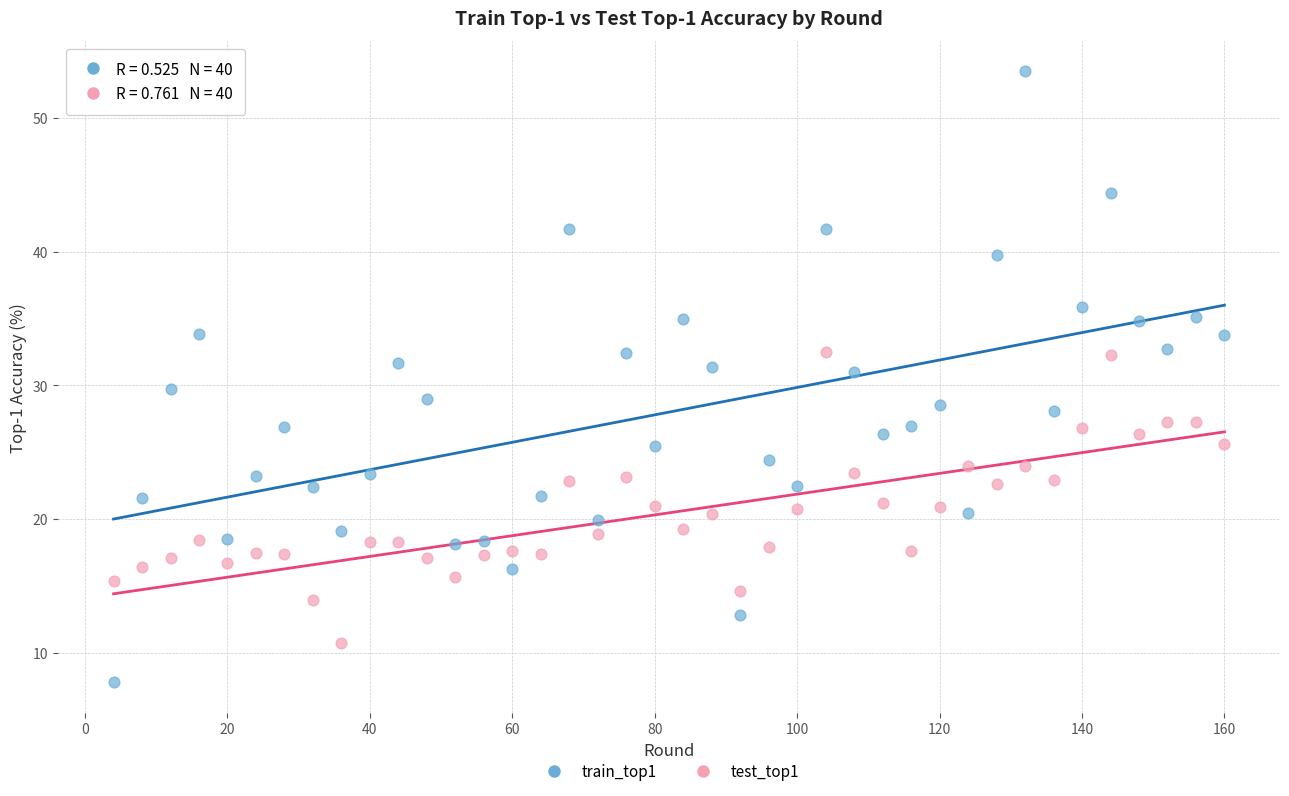

Across all data points, what is the range of X values (max minus min)?

156.0